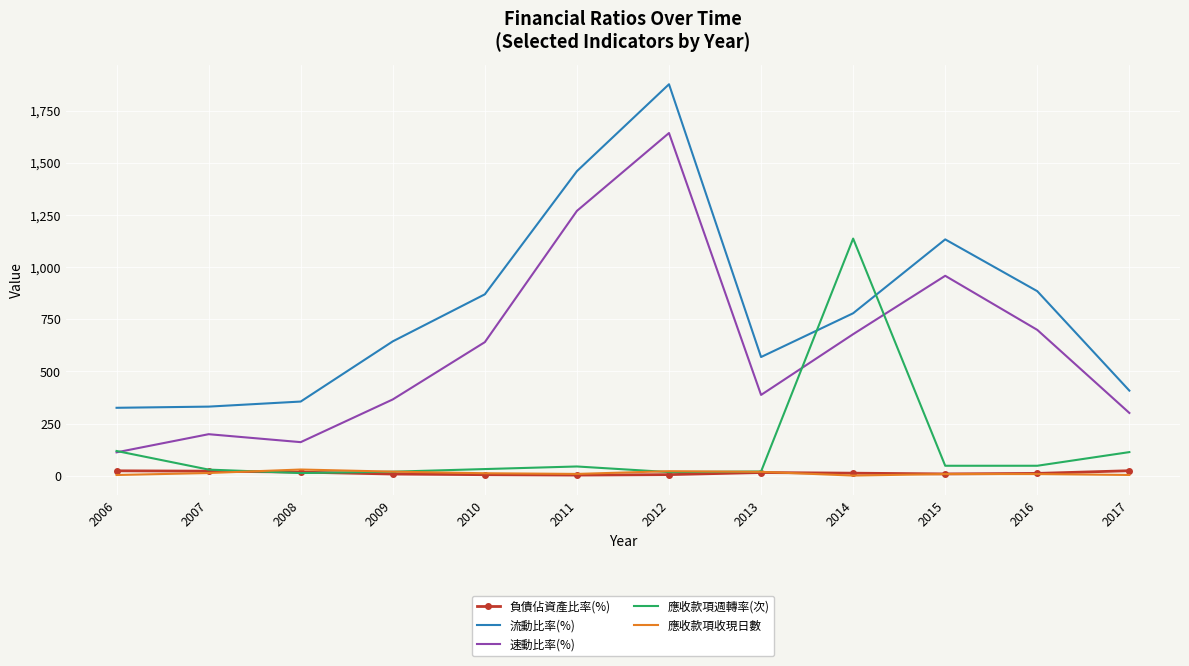

Which series has the widest spread of values?

流動比率(%)